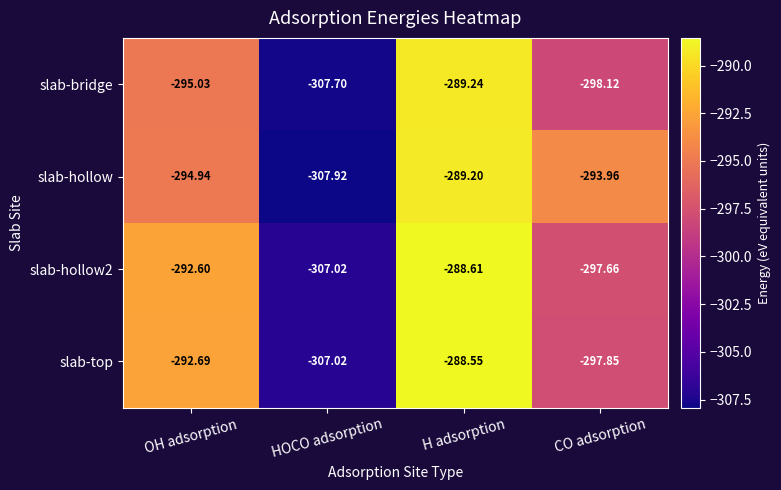

List the series in order of their peak value, highest first.

slab-top, slab-hollow2, slab-hollow, slab-bridge